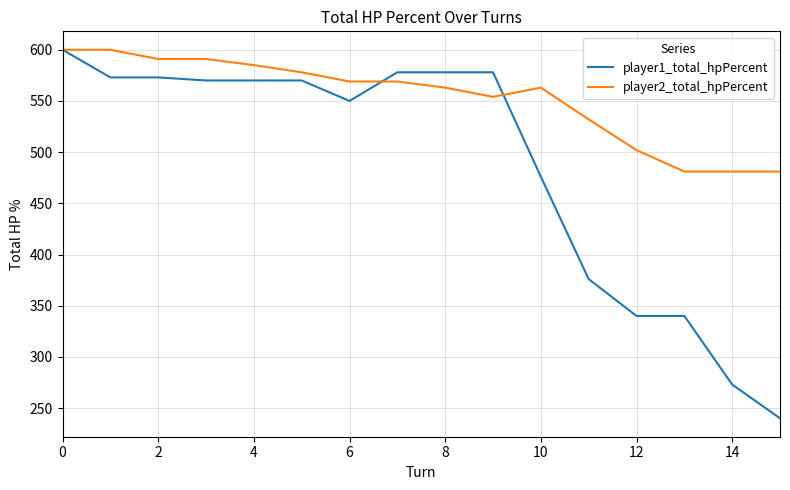

Reading left to right, what are all the values shown in this chart?

player1_total_hpPercent: 600	573	573	570	570	570	550	578	578	578	476	376	340	340	273	240
player2_total_hpPercent: 600	600	591	591	585	578	569	569	563	554	563	532	502	481	481	481